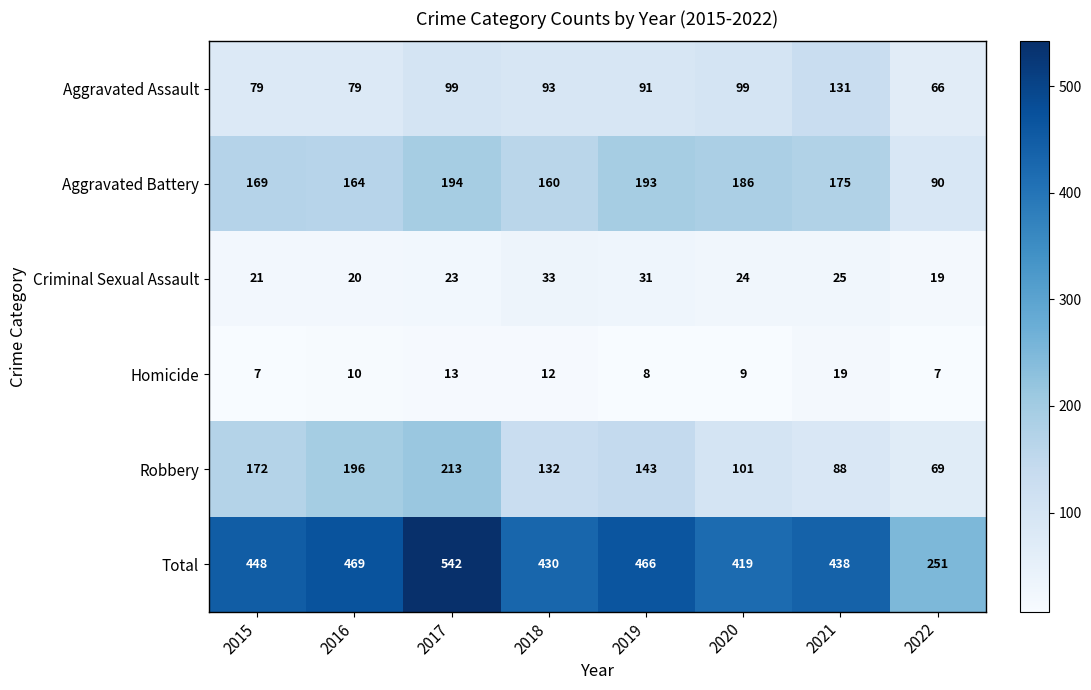

Which series has the largest total across all categories?

Total